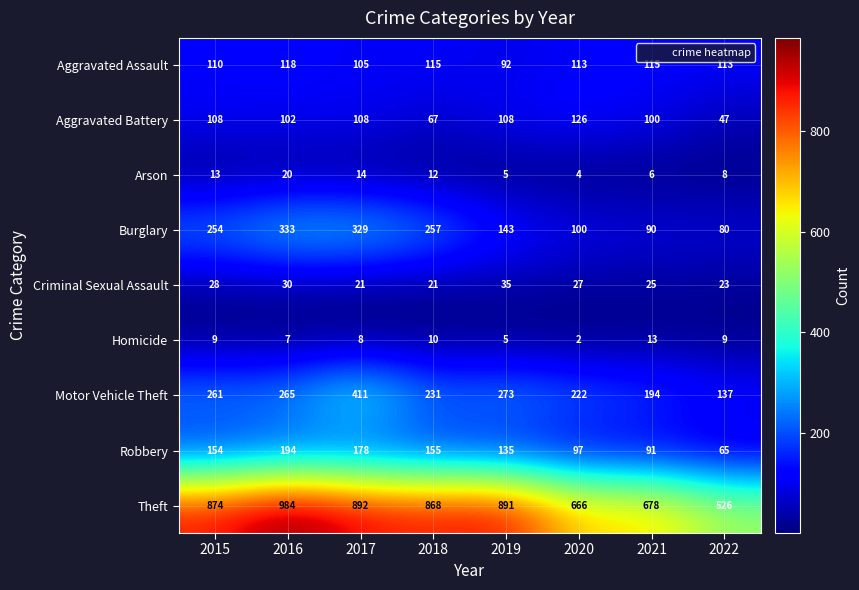

What is the spread (max minus min) of values at 2018?

858